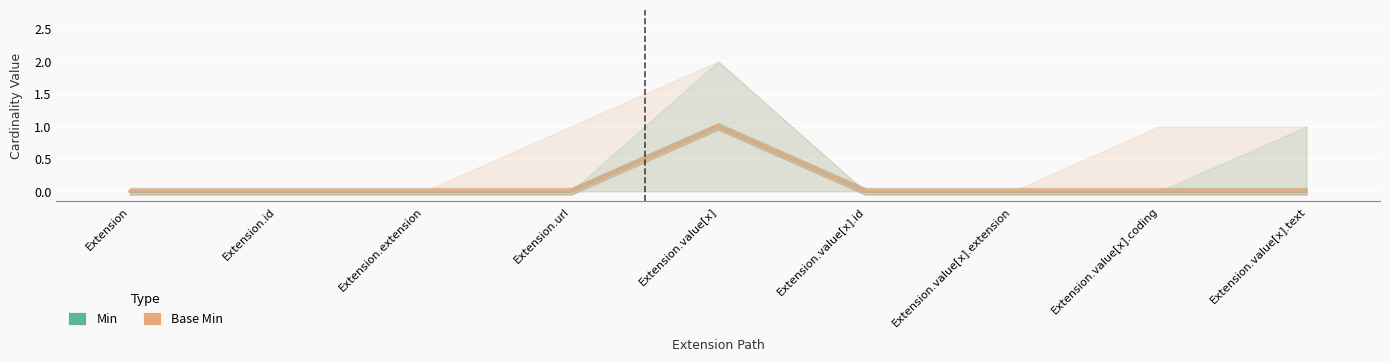

At which label is Min closest to 0?

Extension